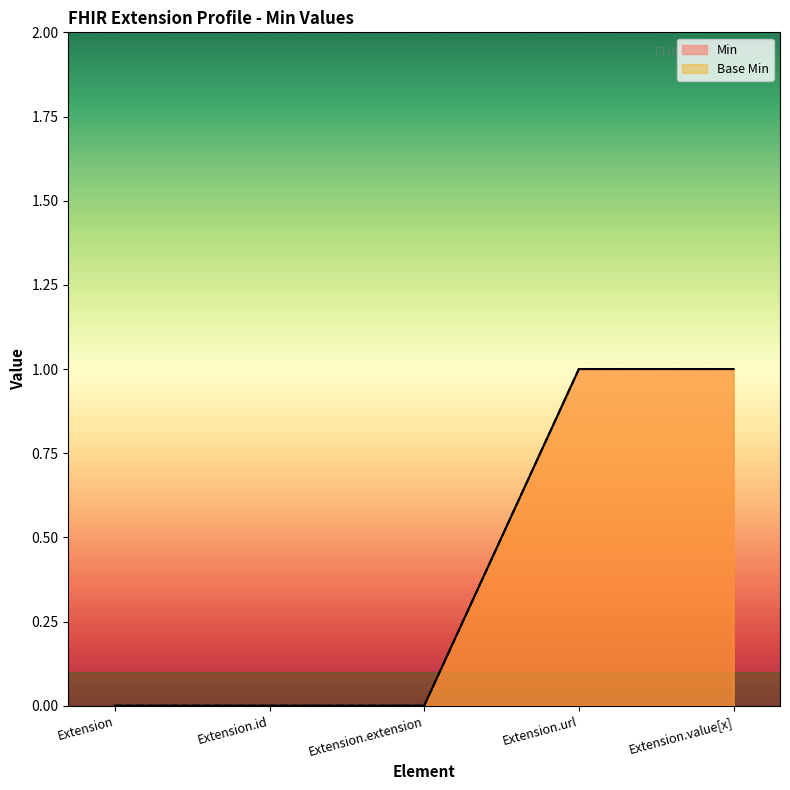

What is the label of the 1st point from the right?

Extension.value[x]